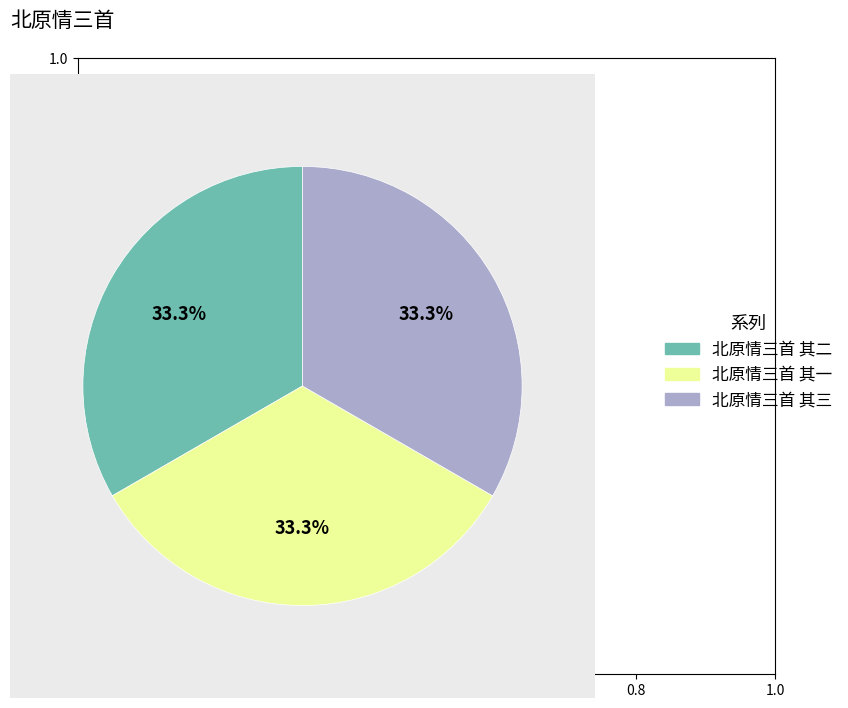

What percentage is the 北原情三首 其二 slice, to the nearest percent?

33%